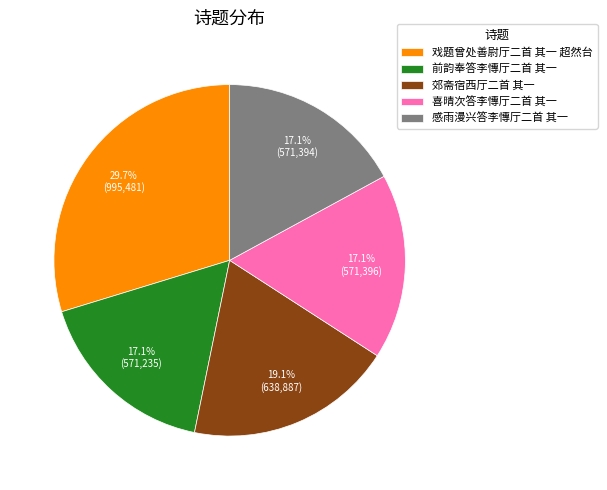

Between 郊斋宿西厅二首 其一 and 喜晴次答李慱厅二首 其一, which is larger?

郊斋宿西厅二首 其一